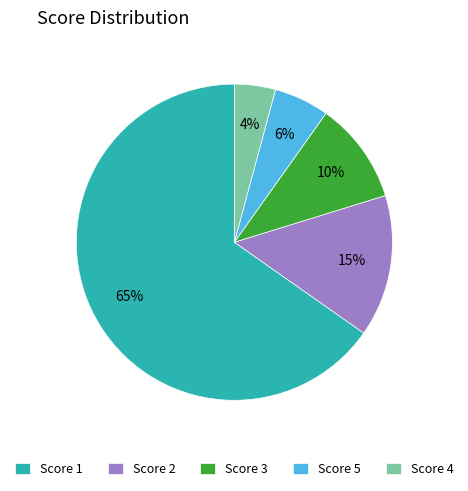

Approximately how many times larger is the value at Score 3 compared to Score 2?

0.7